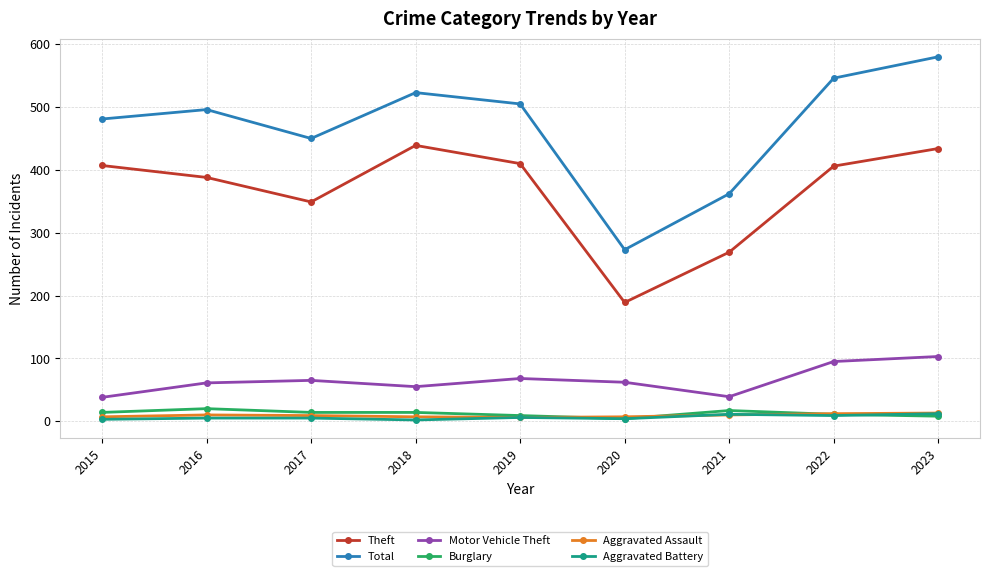

Is the value of Aggravated Battery at 2023 greater than the value of Total at 2023?

No